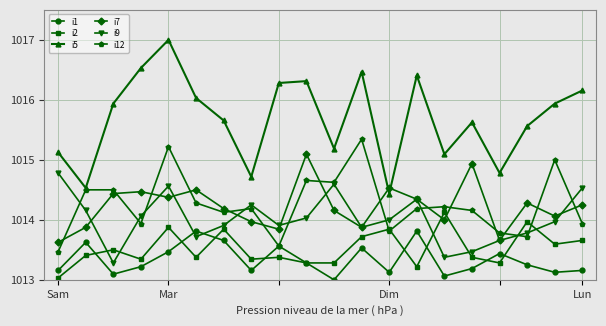

Which series has the largest range (max minus min)?

i5